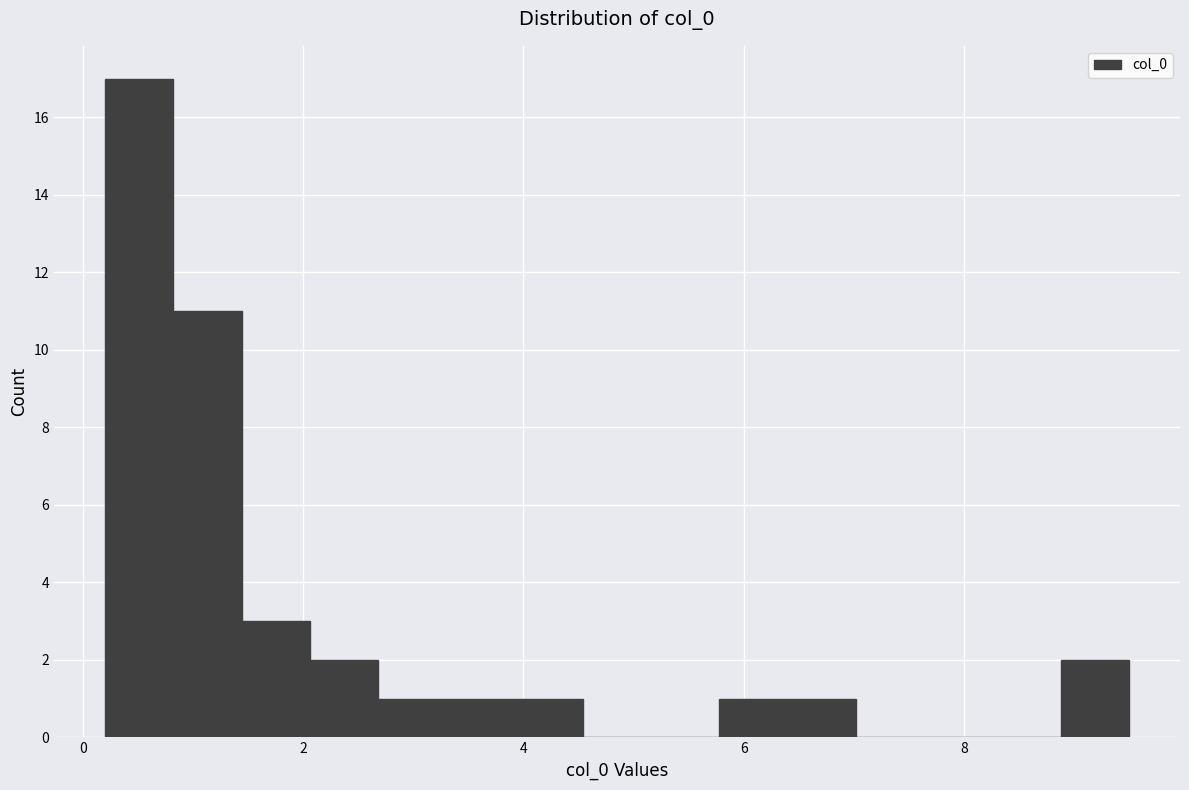

Read against the x-axis, roughly where is the centre of the tallest bar?

0.6